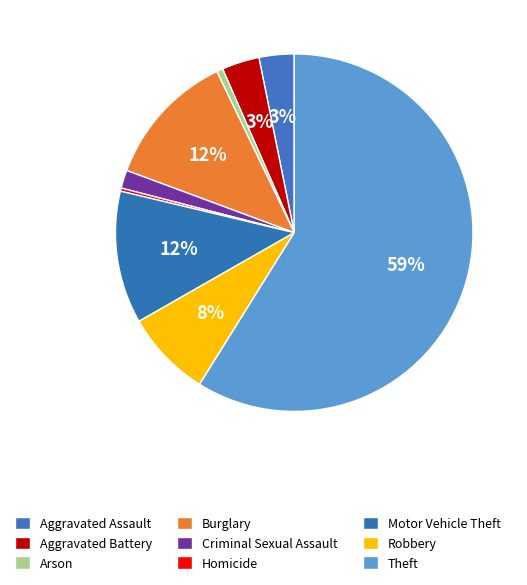

Which has a higher value, Robbery or Aggravated Battery?

Robbery